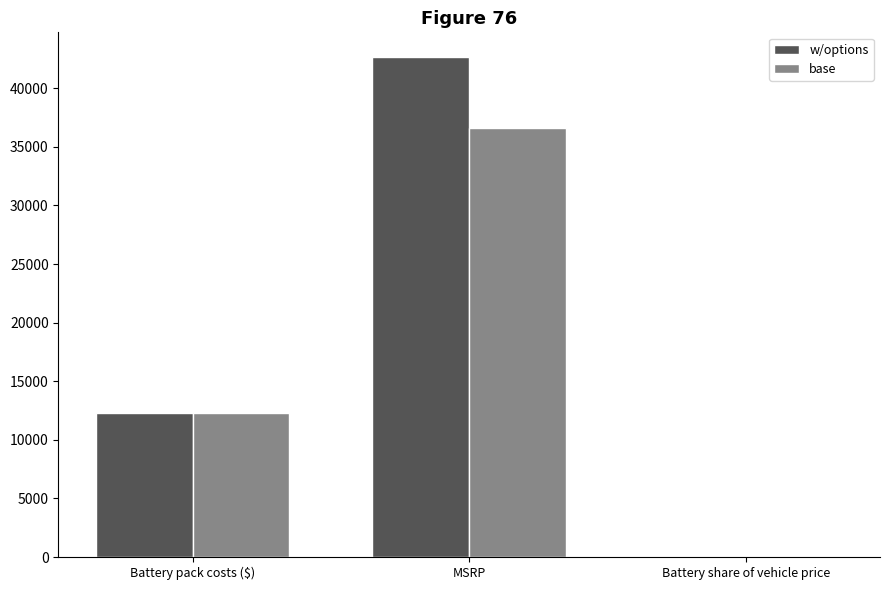

Are the bars horizontal?

No